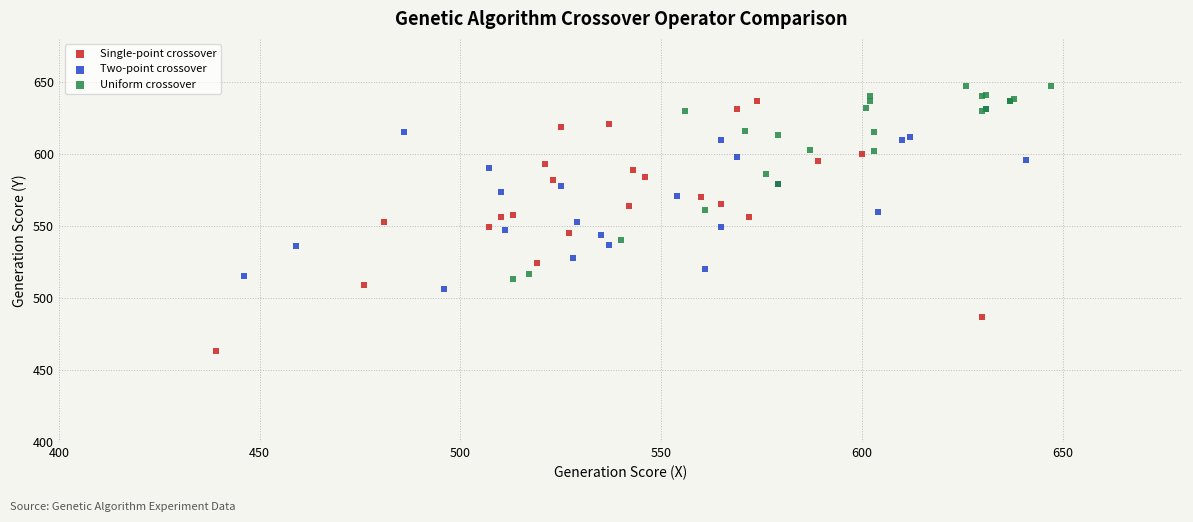

What are all the series names shown in the legend?

Single-point crossover, Two-point crossover, Uniform crossover